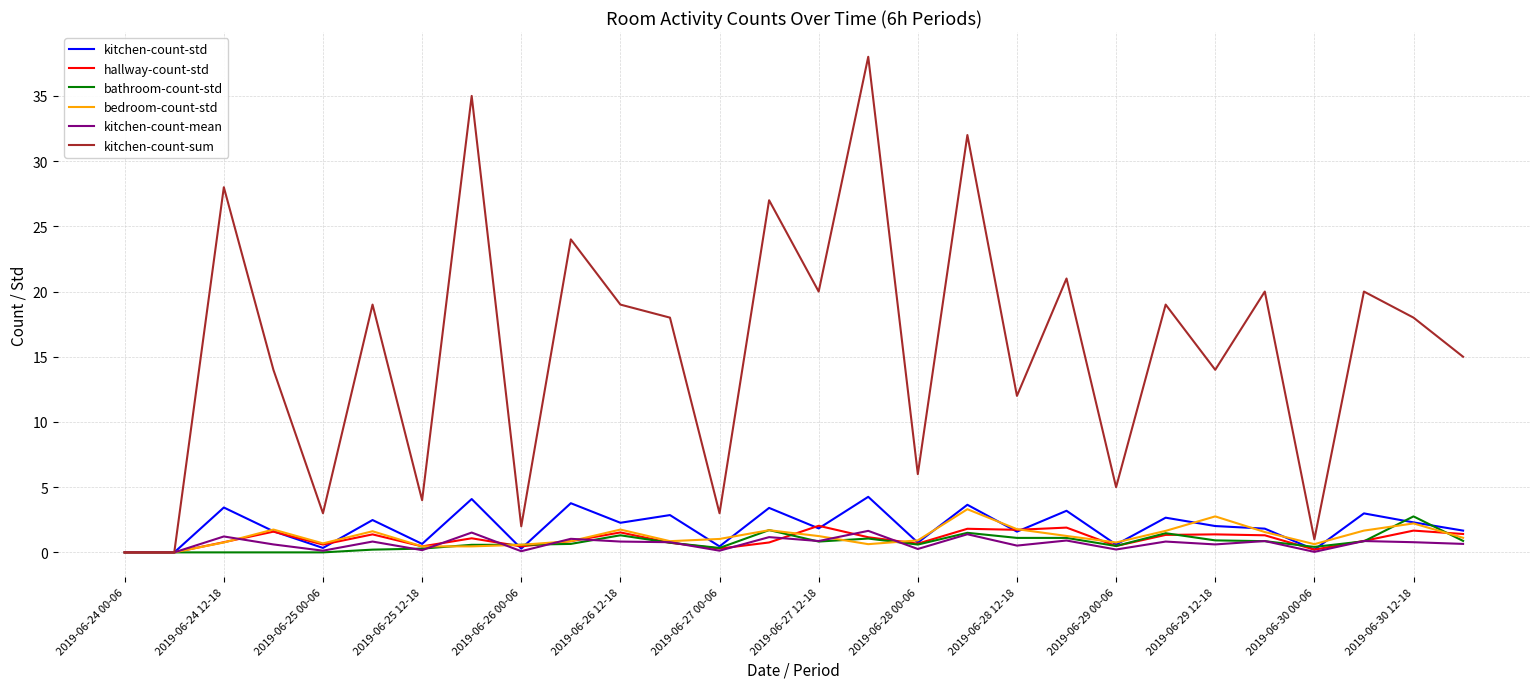

What is the greatest value displayed?

38.0